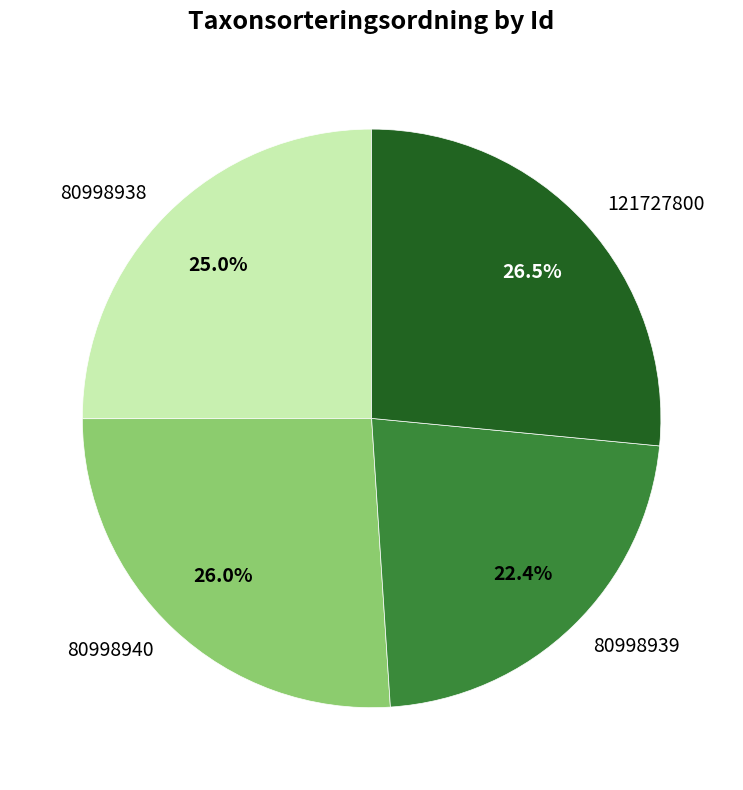

The 80998939 slice represents 22% of the pie. True or false?

True